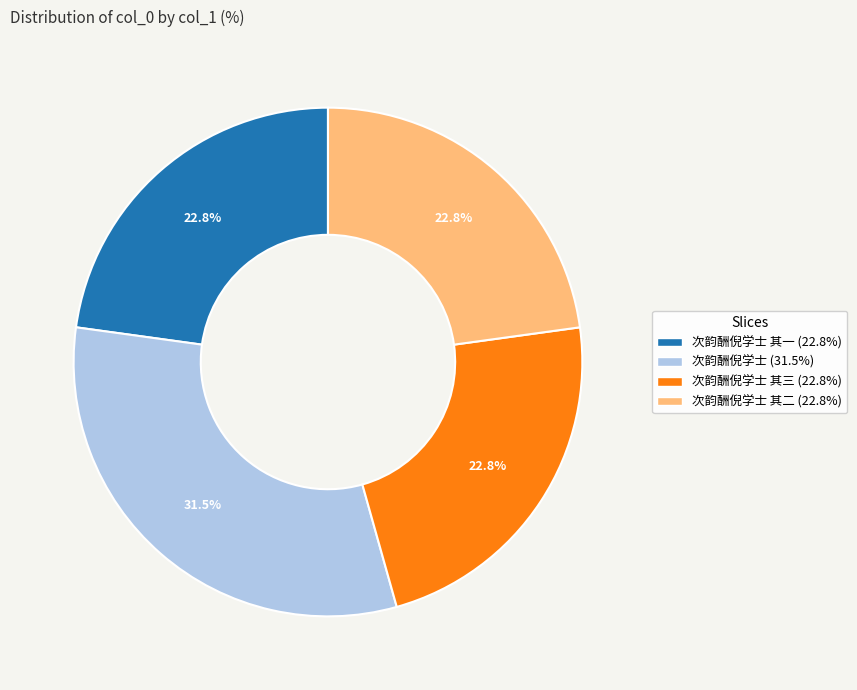

Count the number of slices in the pie.

4